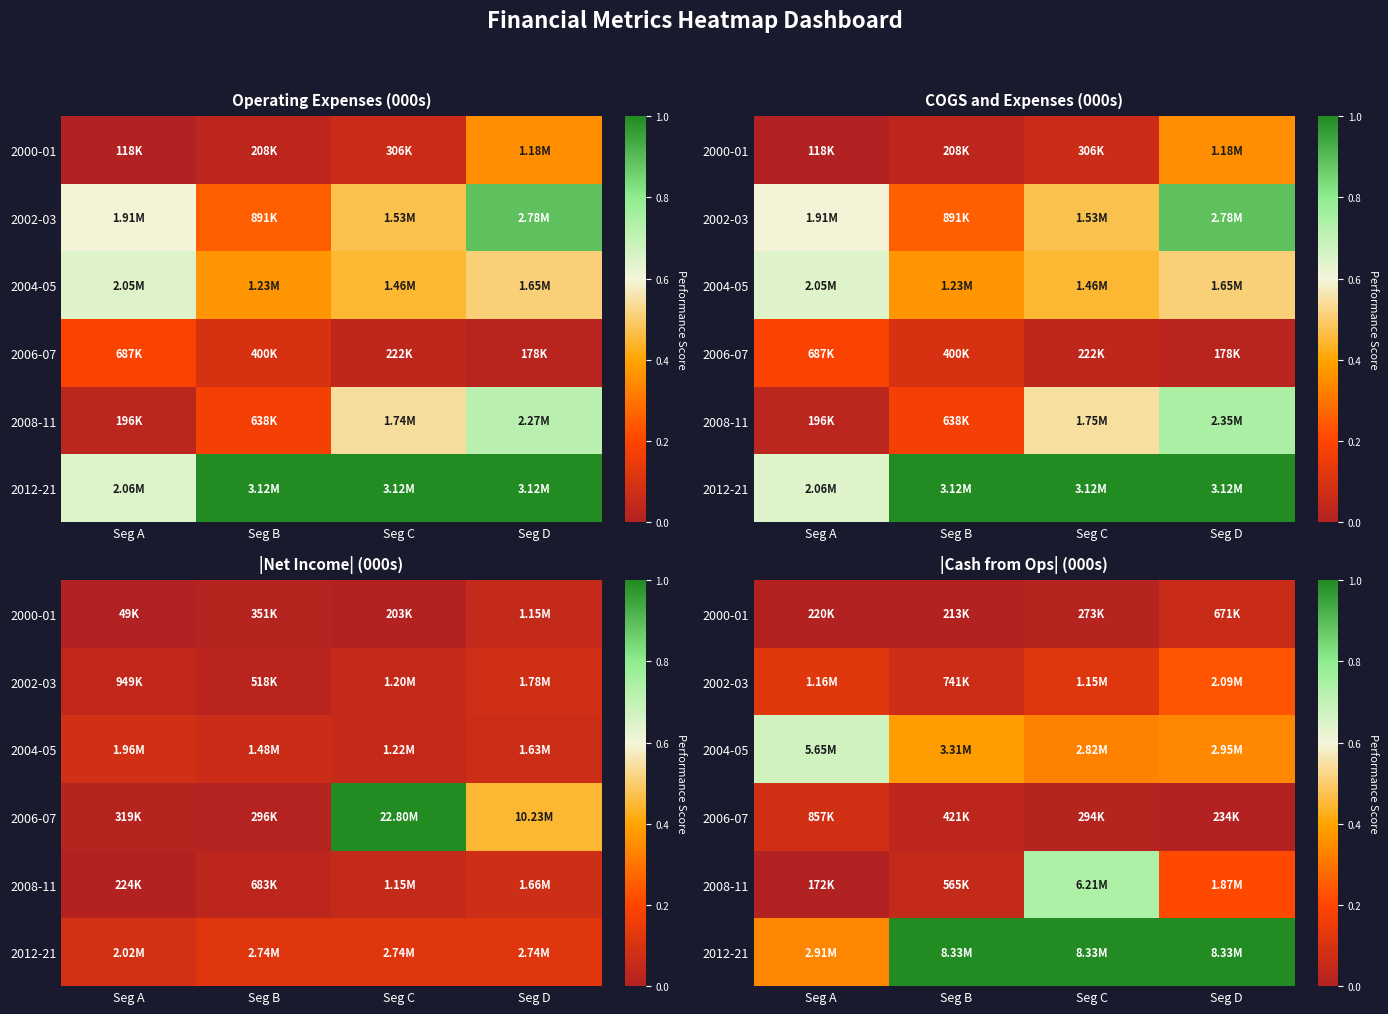

Which has a higher value, Seg C or Seg A?

Seg C